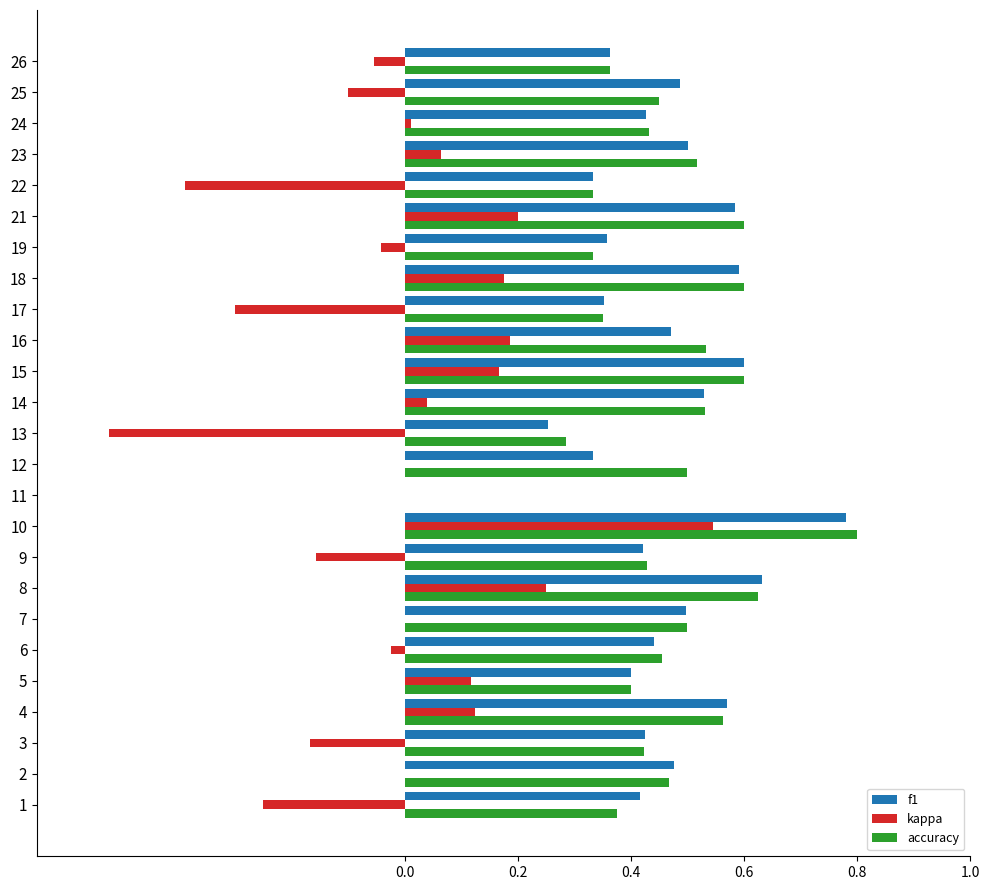

True or false: f1 has a value of 0.4 at 6.

True